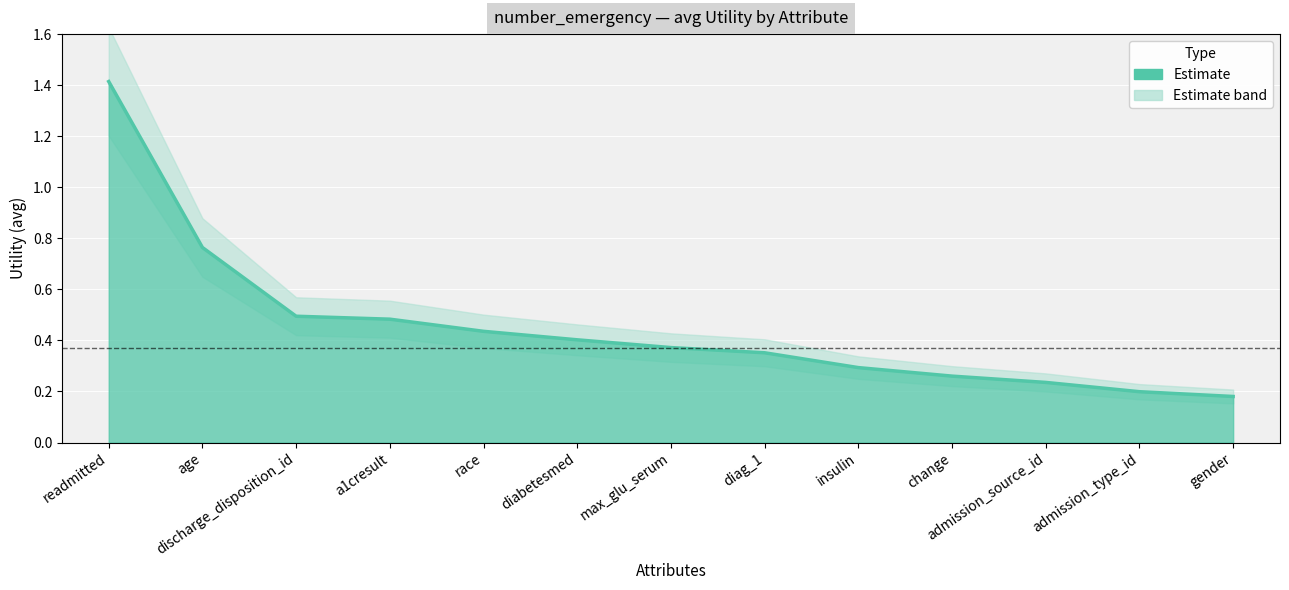

Which has a higher value, max_glu_serum or race?

race